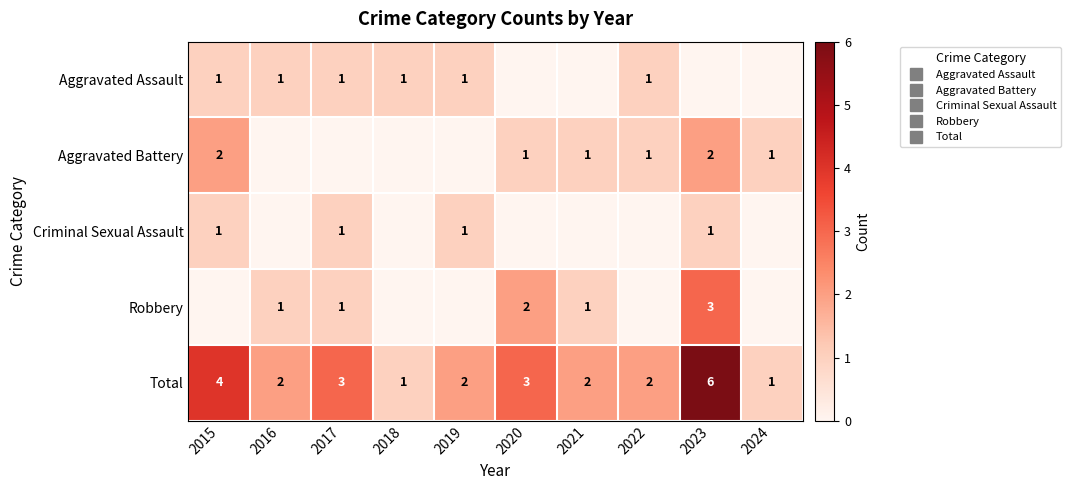

What is the total value across all series at 2022?

4